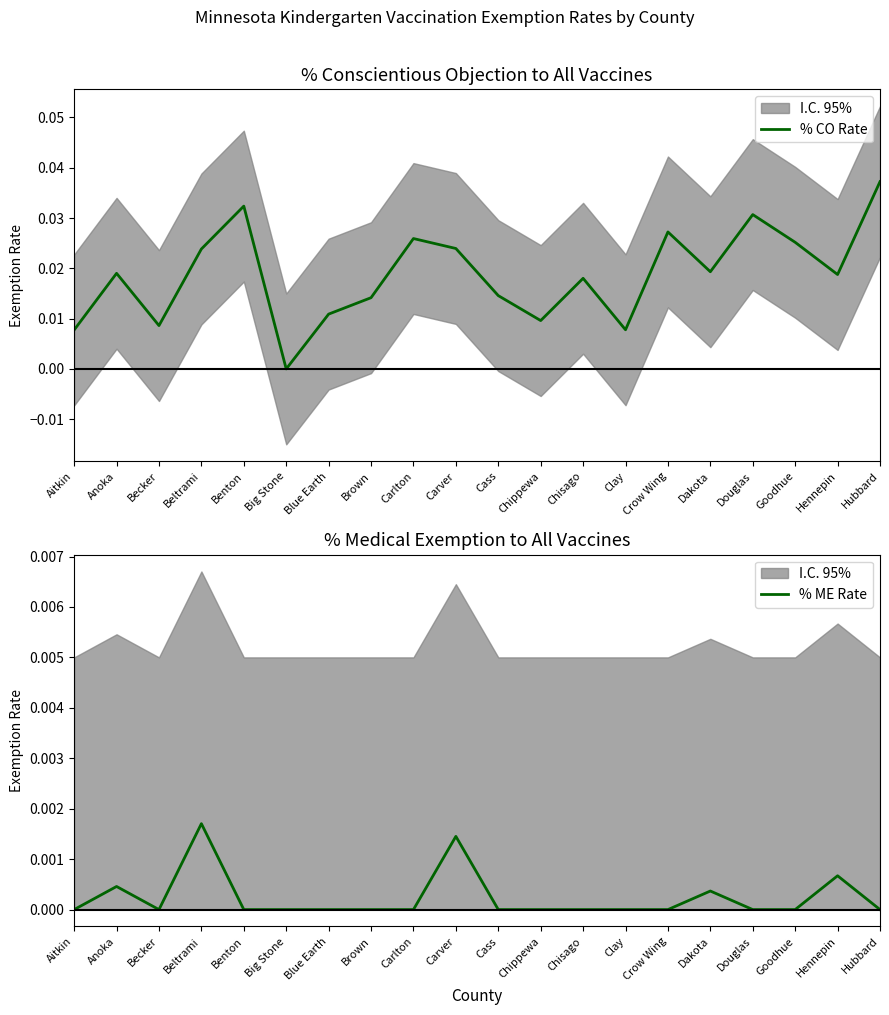

Between Brown and Carlton, which series saw the biggest shift?

% CO Rate